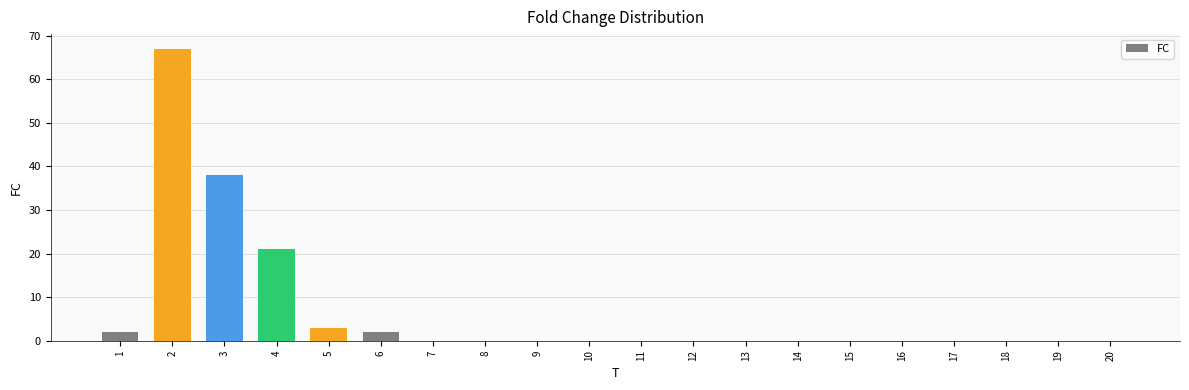

What is the sum of all values?

133